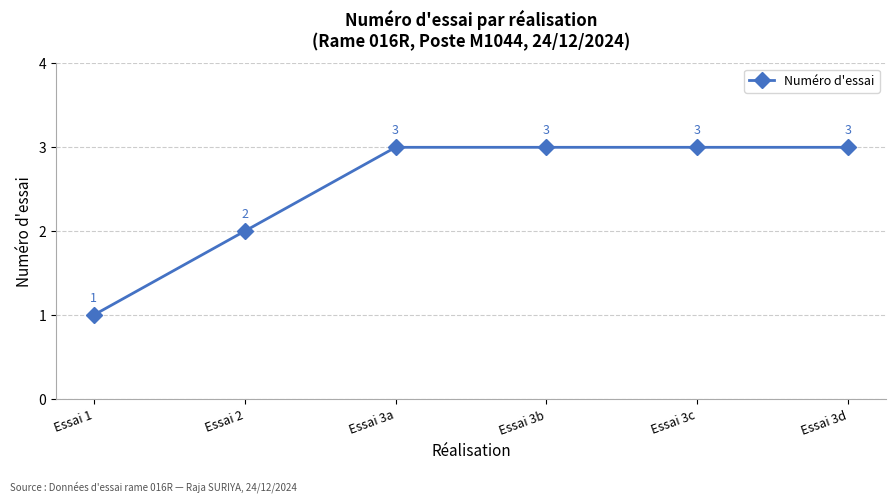

The value at Essai 2 is 2. True or false?

True